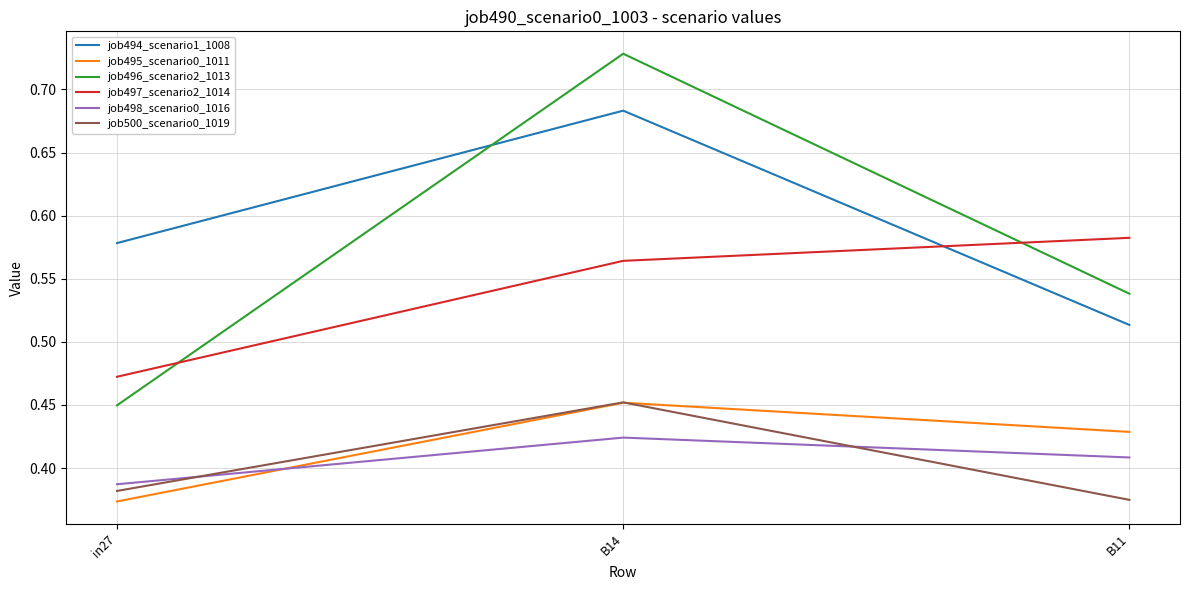

What position from the left is B11?

3